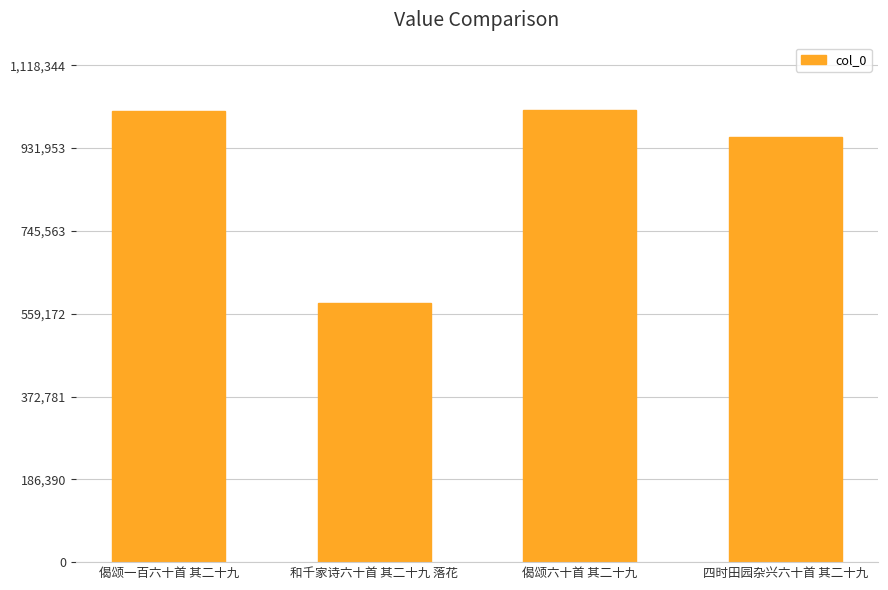

What is the label of the 4th bar from the right?

偈颂一百六十首 其二十九